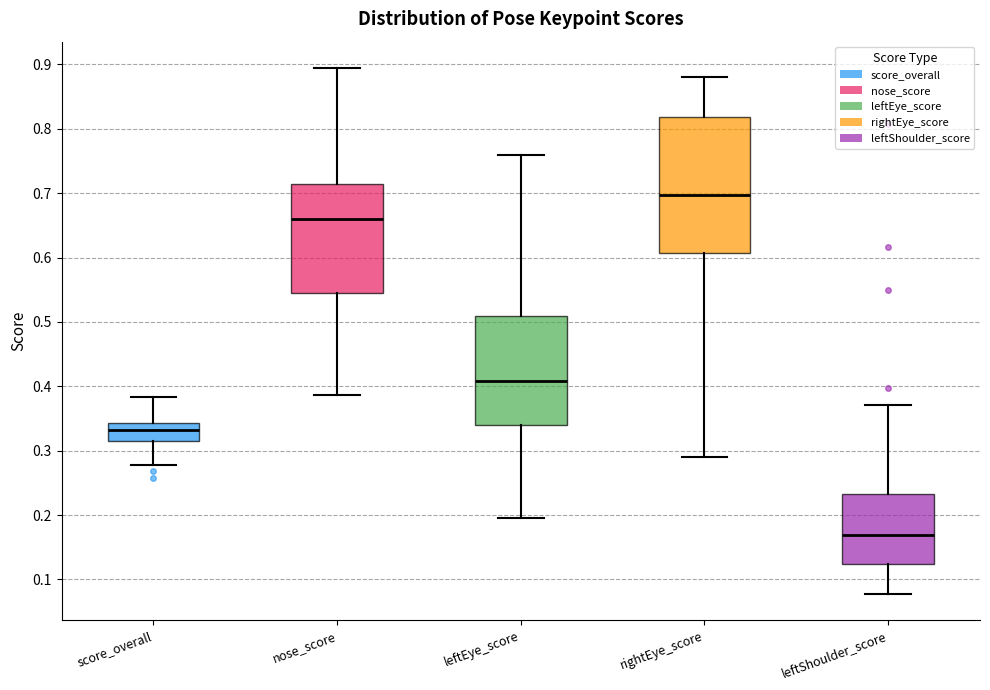

Comparing the boxes themselves (not the whiskers), which one is the tallest?

rightEye_score